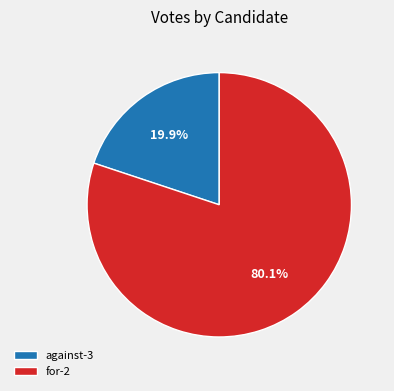

To the nearest percent, what percentage of the pie is against-3?

20%